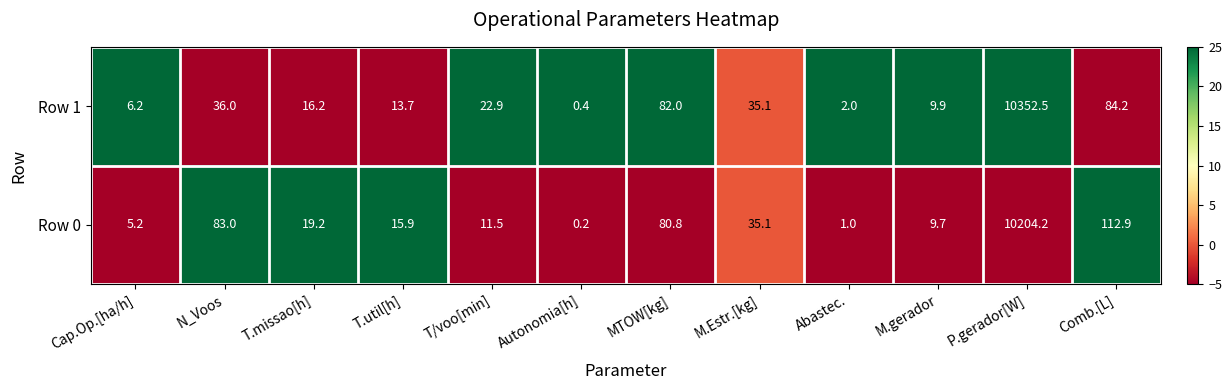

What is the difference between the highest and lowest values at P.gerador[W]?

148.3